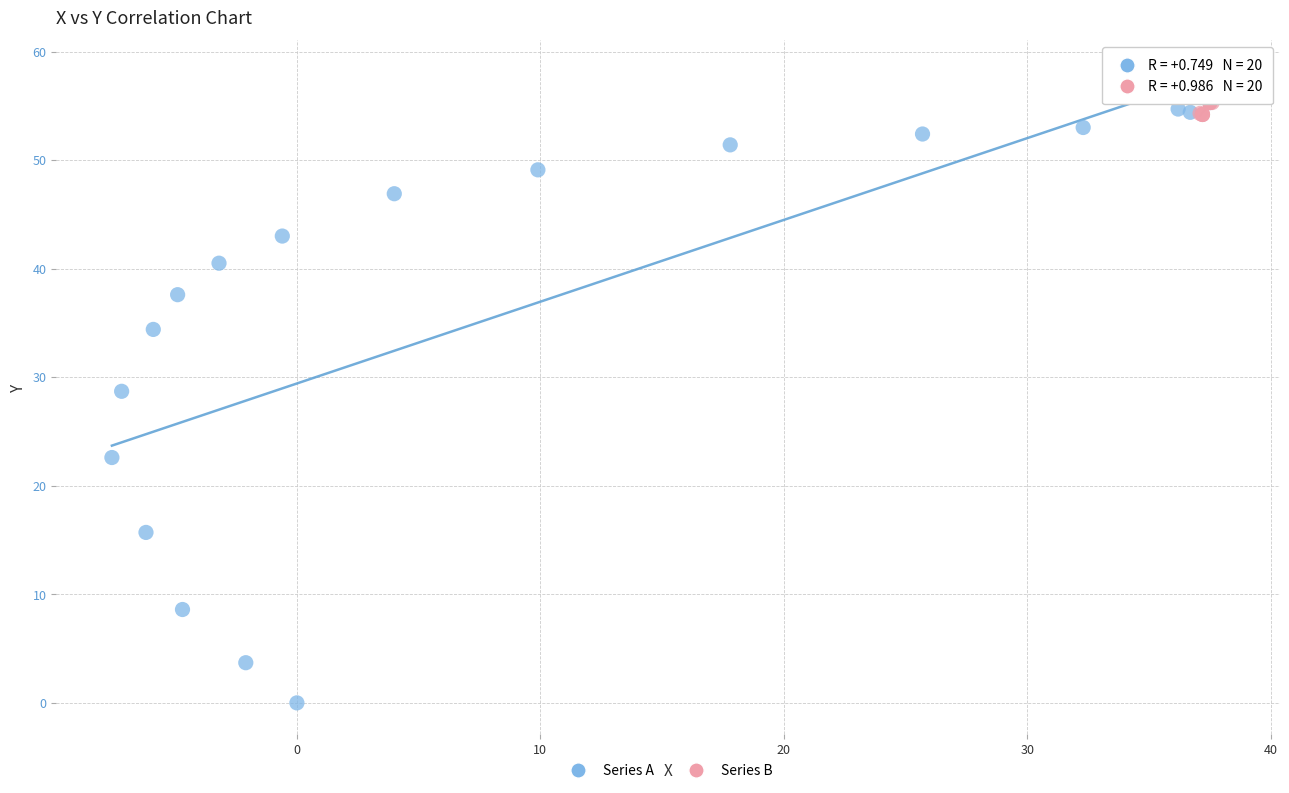

Which series has the widest spread of Y values?

Series A